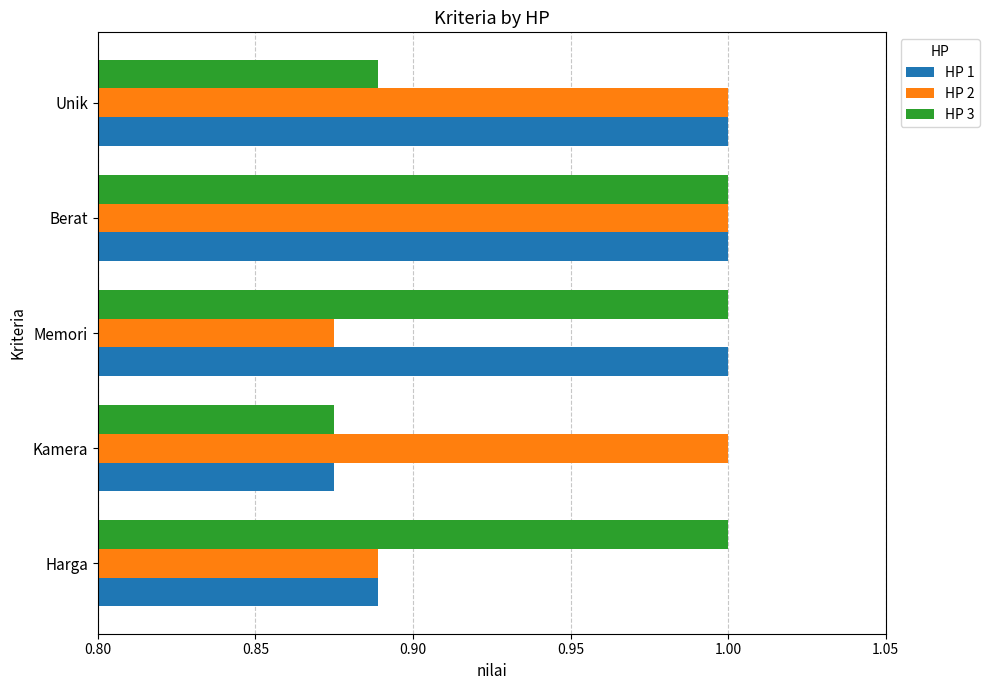

Is the value of HP 2 at Harga greater than the value of HP 3 at Memori?

No